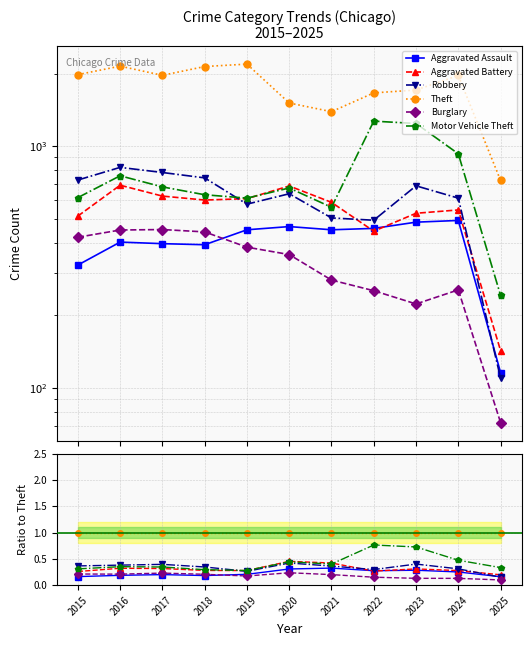

What is the average value of the Aggravated Assault series?

0.2